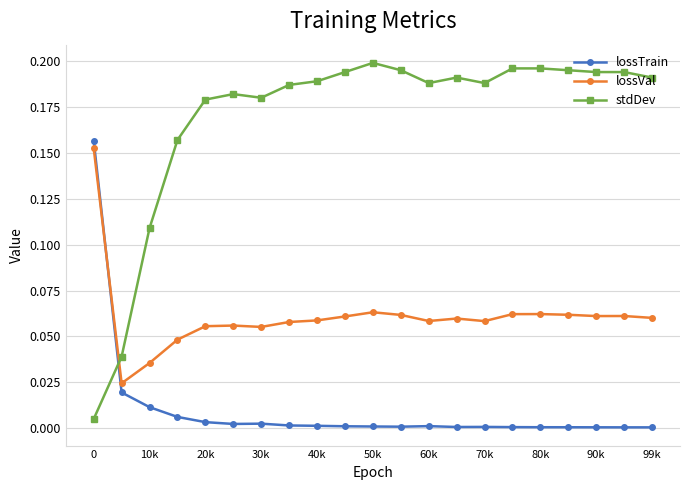

True or false: lossVal and lossTrain cross at least once.

True